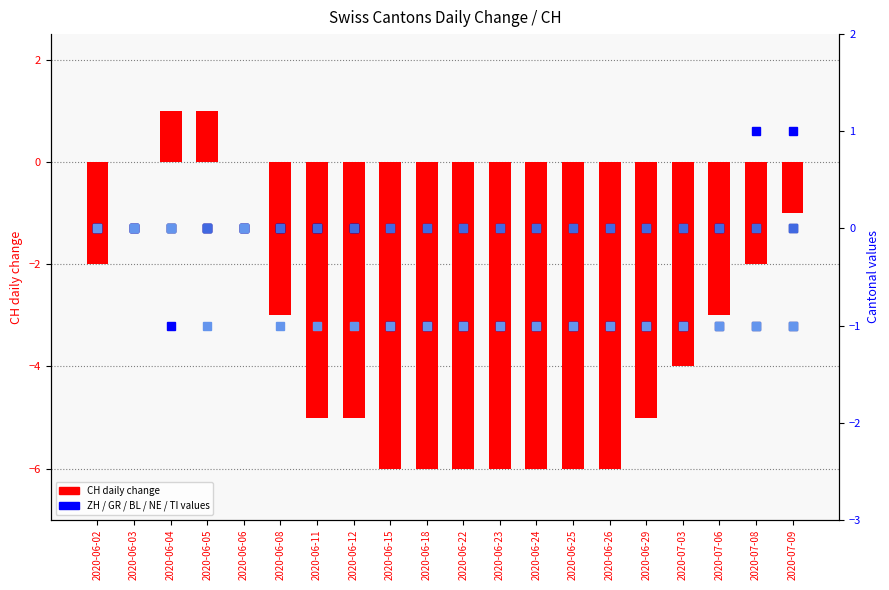

The GR series shows -1 at 2020-06-26. True or false?

True